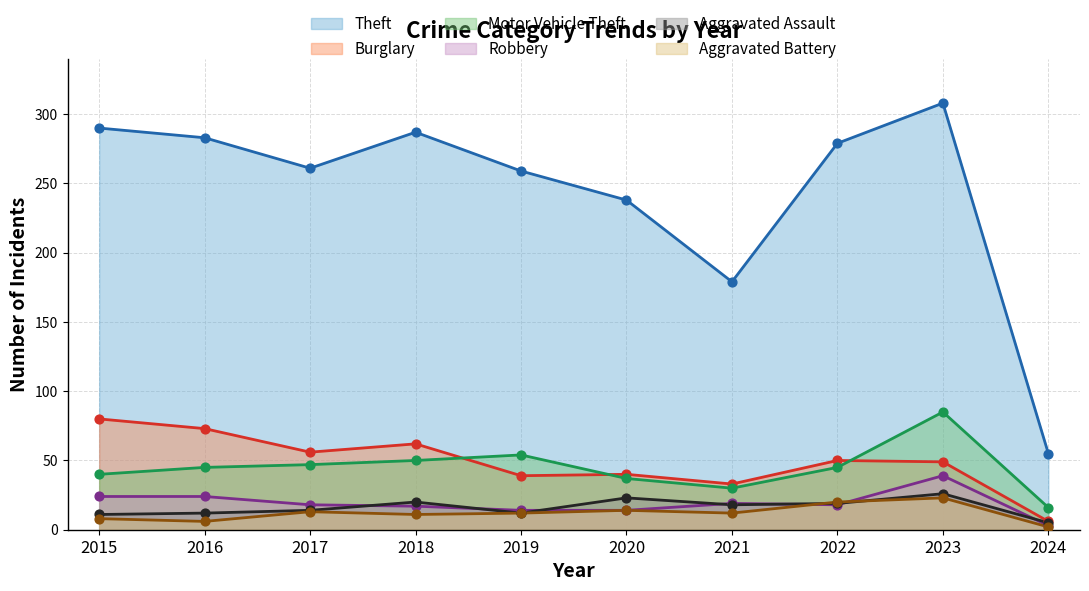

What is the total value across all series at 2023?

530